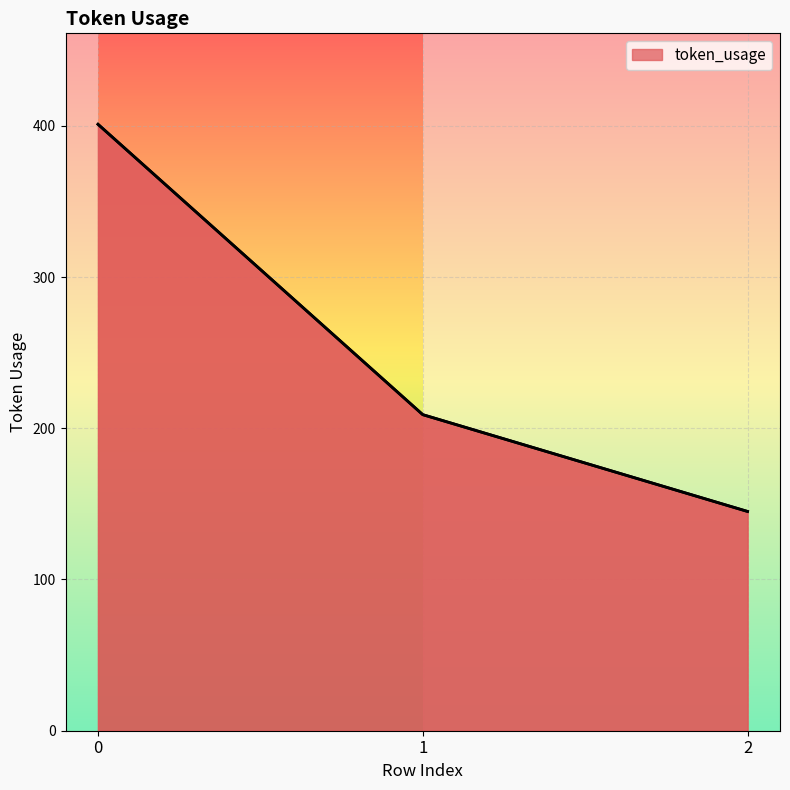

Reading right to left, extract all data points from this chart.

145	209	401